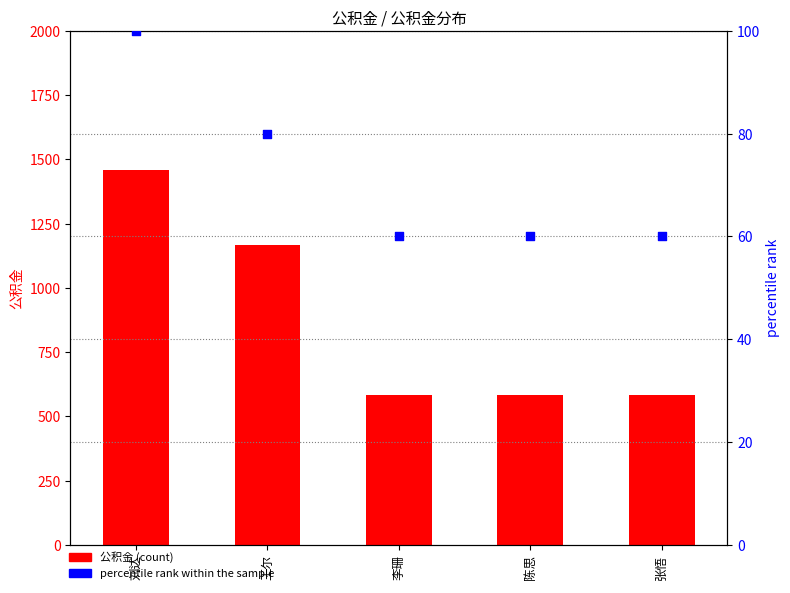

Which series has the largest total across all categories?

公积金 (count)